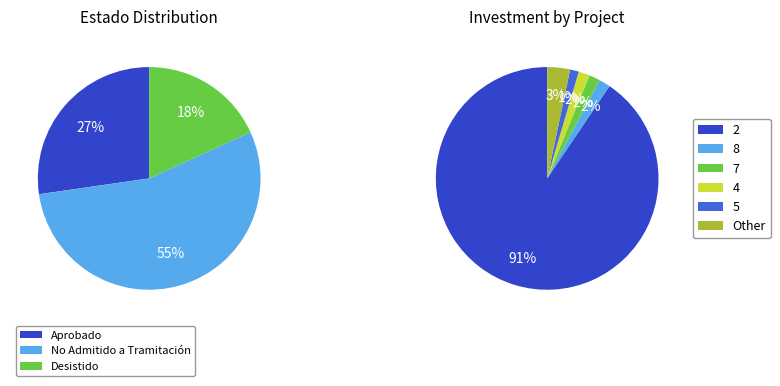

Does 2 account for over 50% of the chart?

Yes